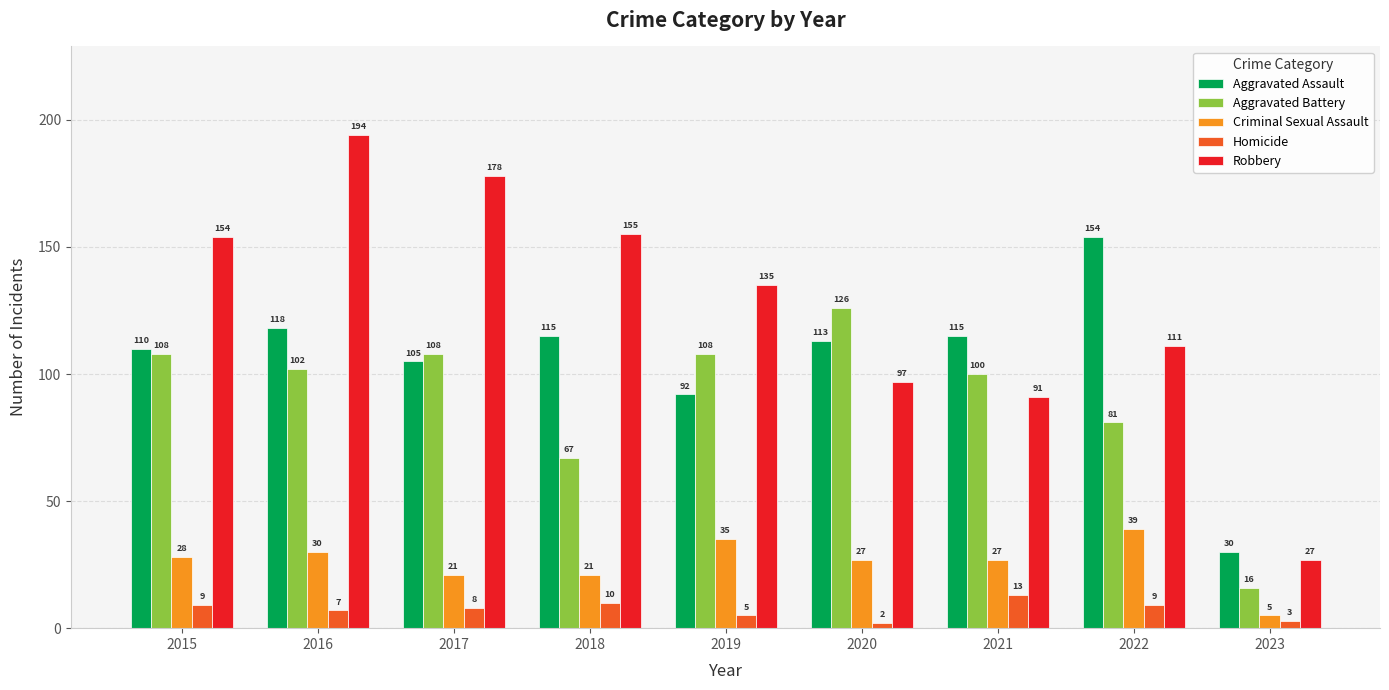

Is the value of Aggravated Assault at 2019 greater than the value of Aggravated Battery at 2017?

No